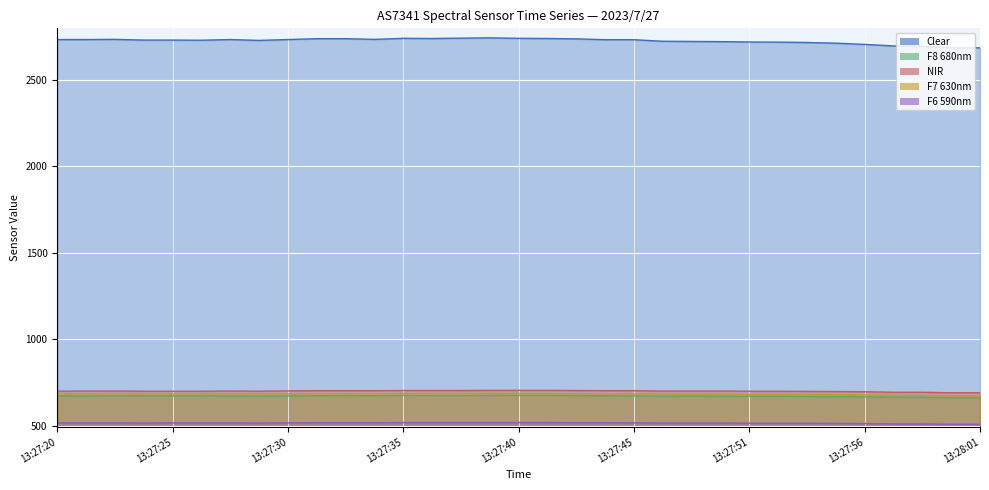

True or false: Clear and NIR cross at least once.

False